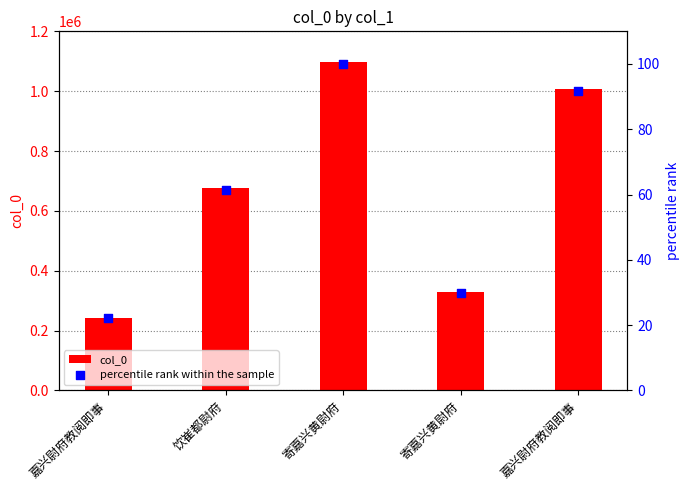

What are all the series names shown in the legend?

col_0, percentile rank within the sample